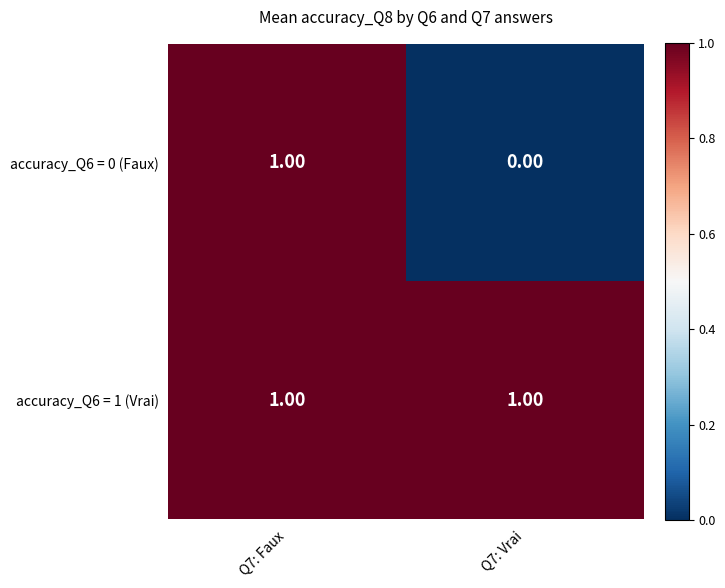

How many series are shown in this chart?

2